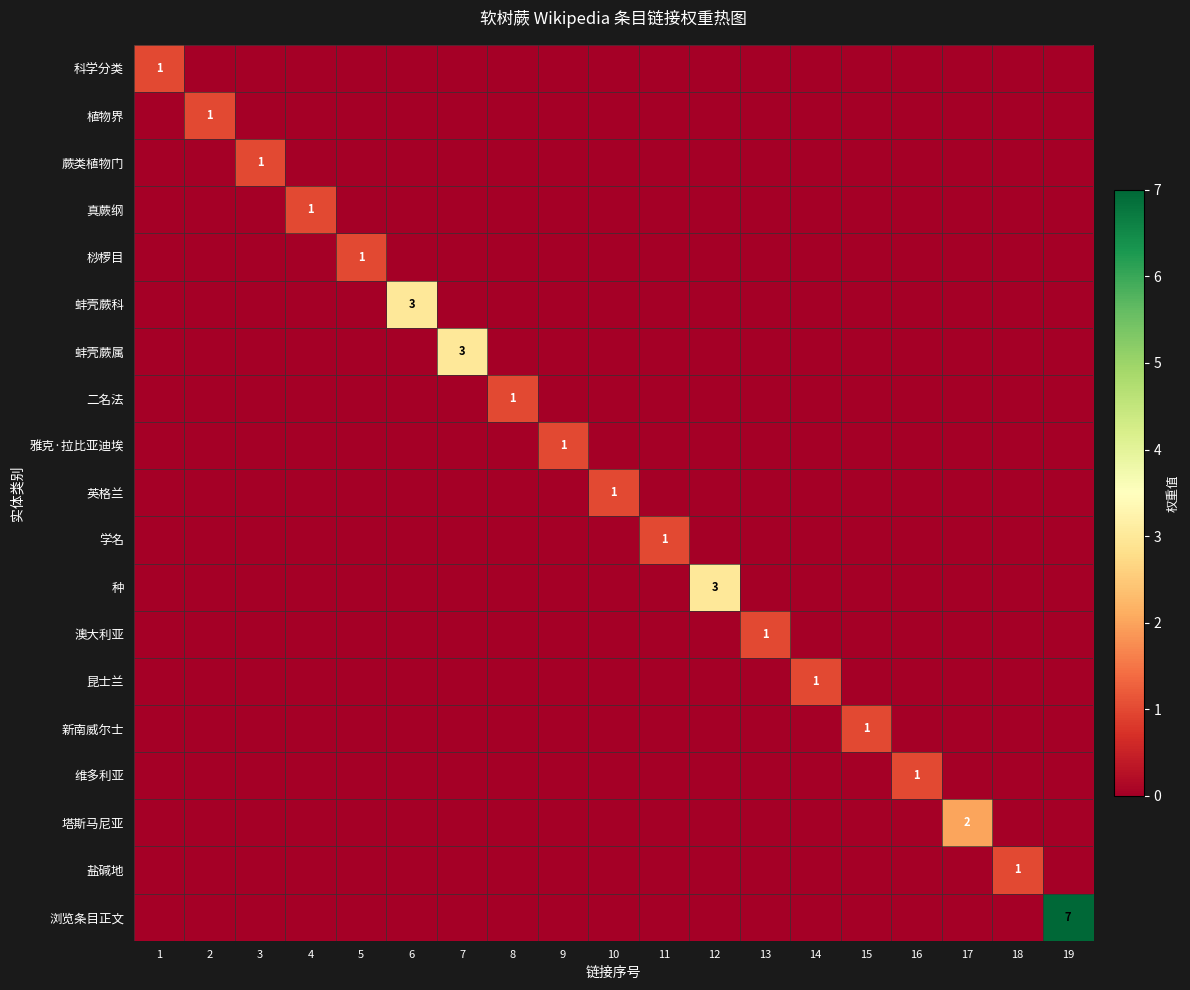

What is the highest value of the 盐碱地 series?

1